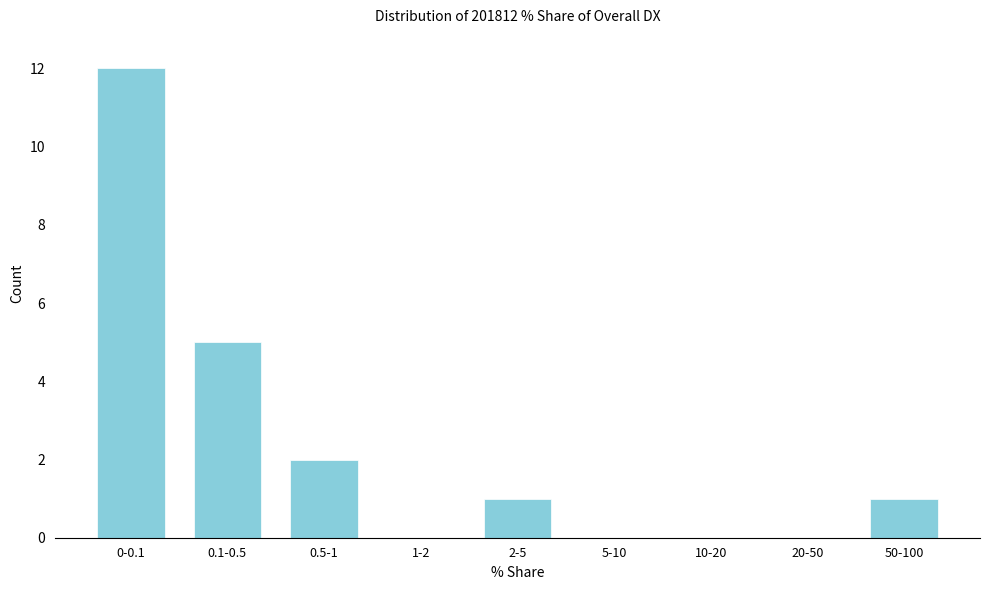

Reading left to right, transcribe all the data shown in this chart.

0-0.1=12	0.1-0.5=5	0.5-1=2	1-2=0	2-5=1	5-10=0	10-20=0	20-50=0	50-100=1